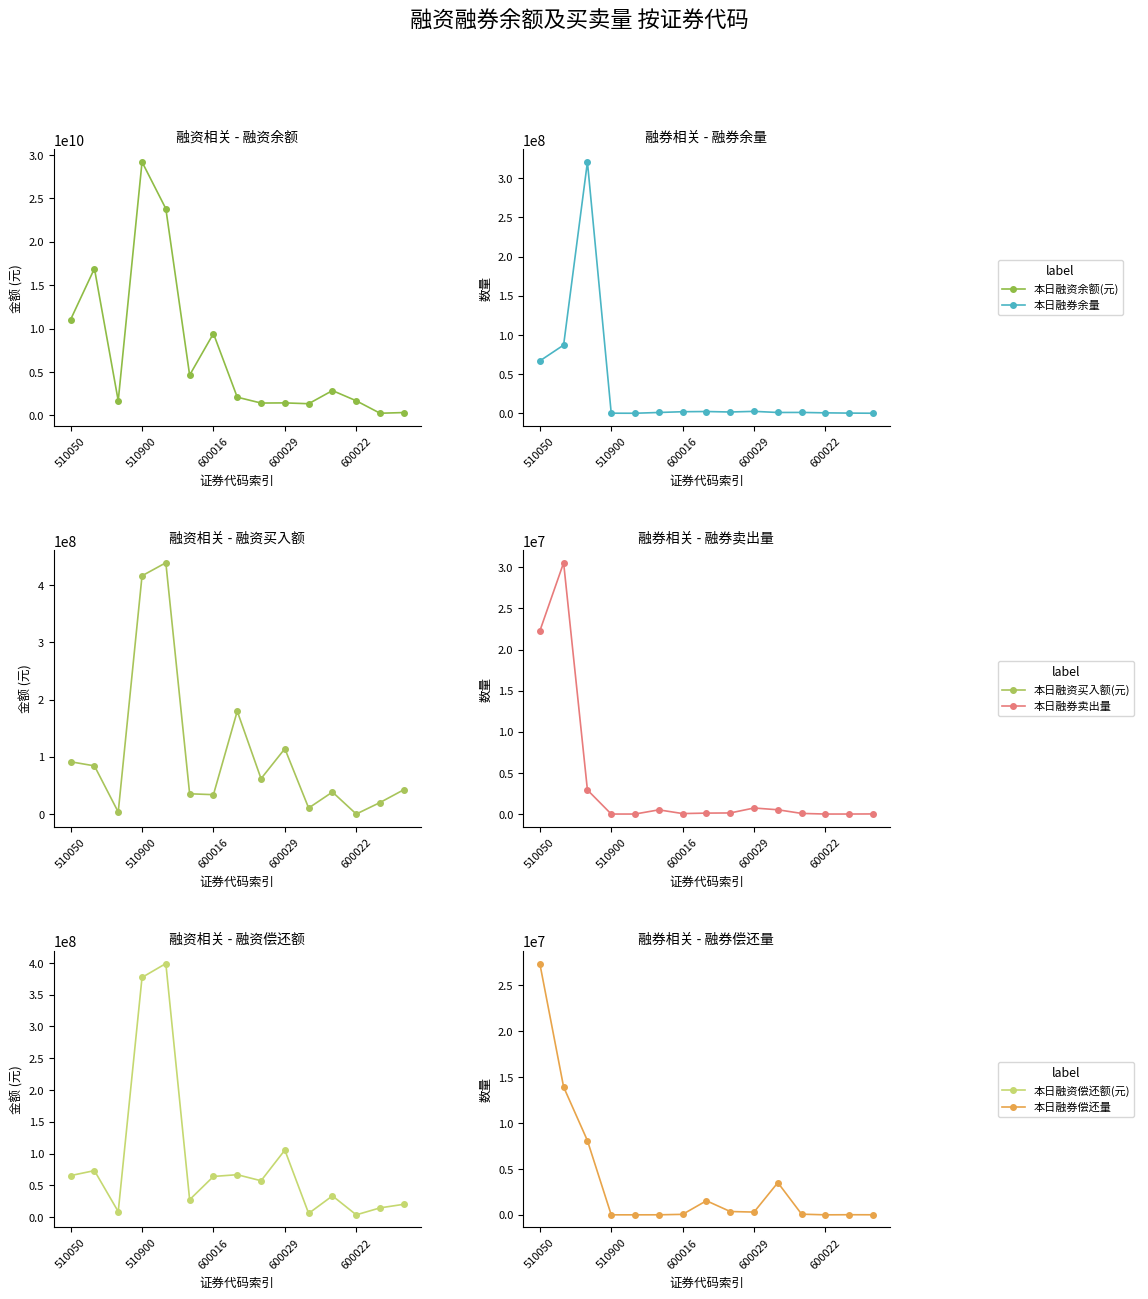

What position from the left is 510900?

4